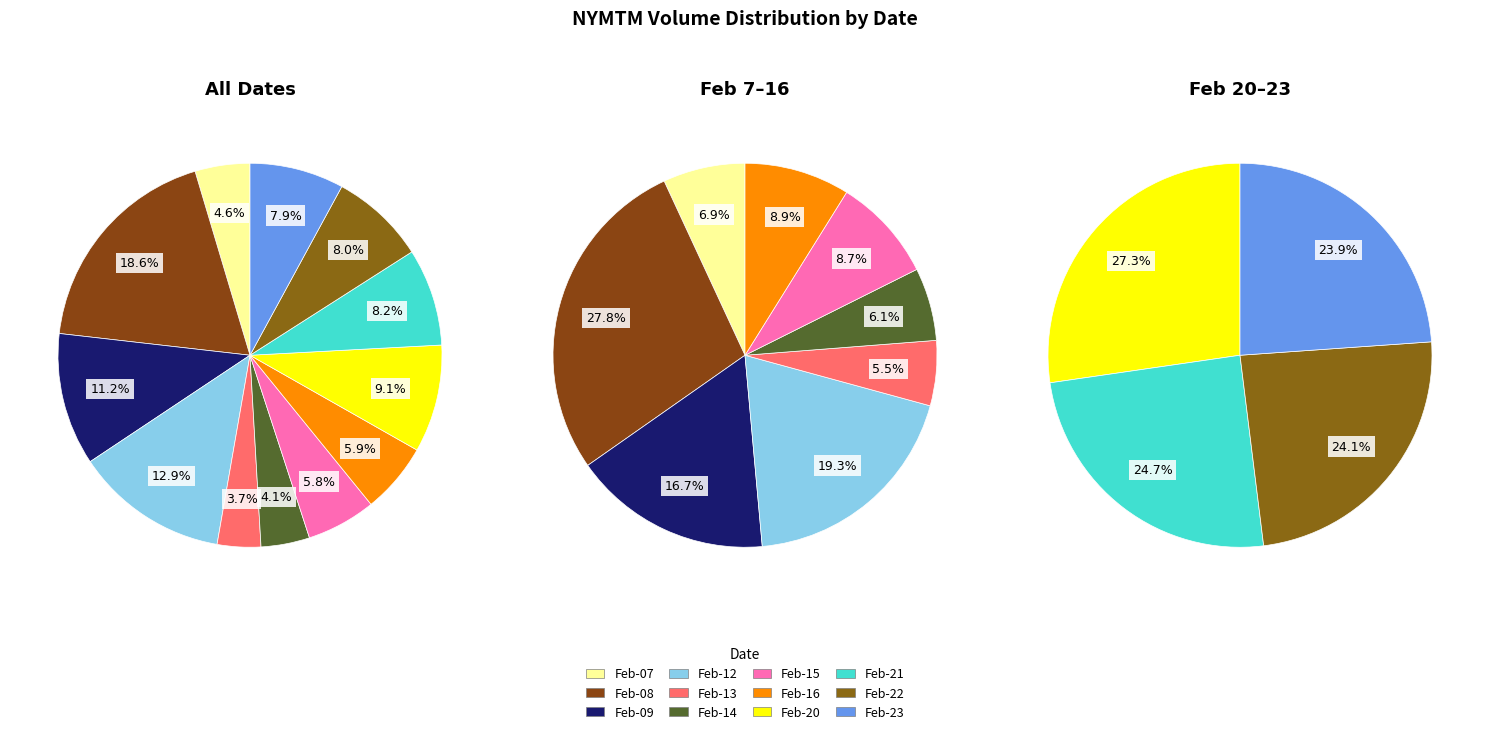

How many segments does this pie chart have?

12